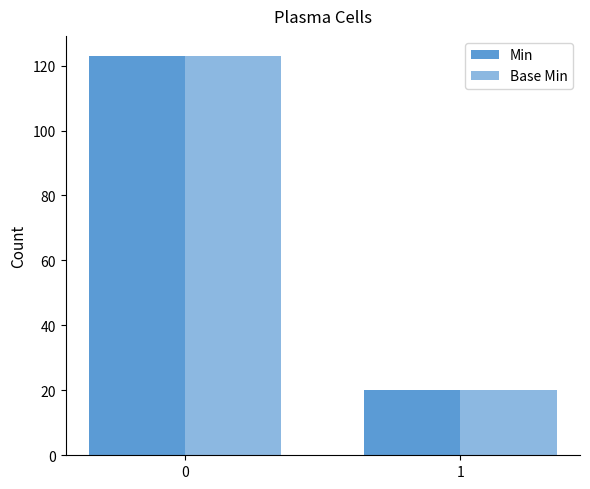

What is the value of the Base Min bar at the 2nd from the left?

20